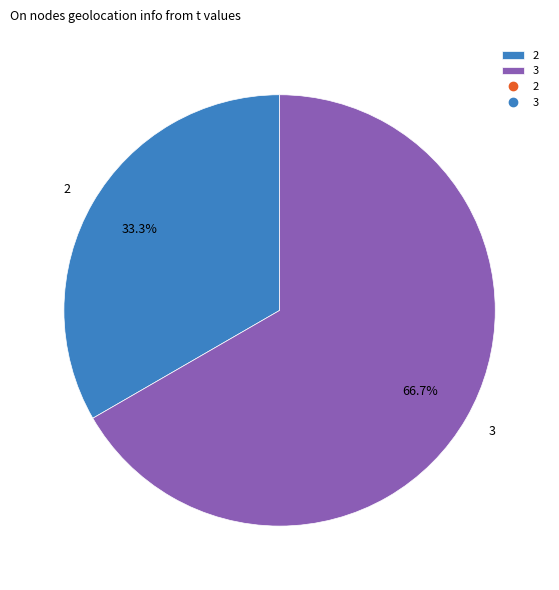

Which category accounts for the majority?

3